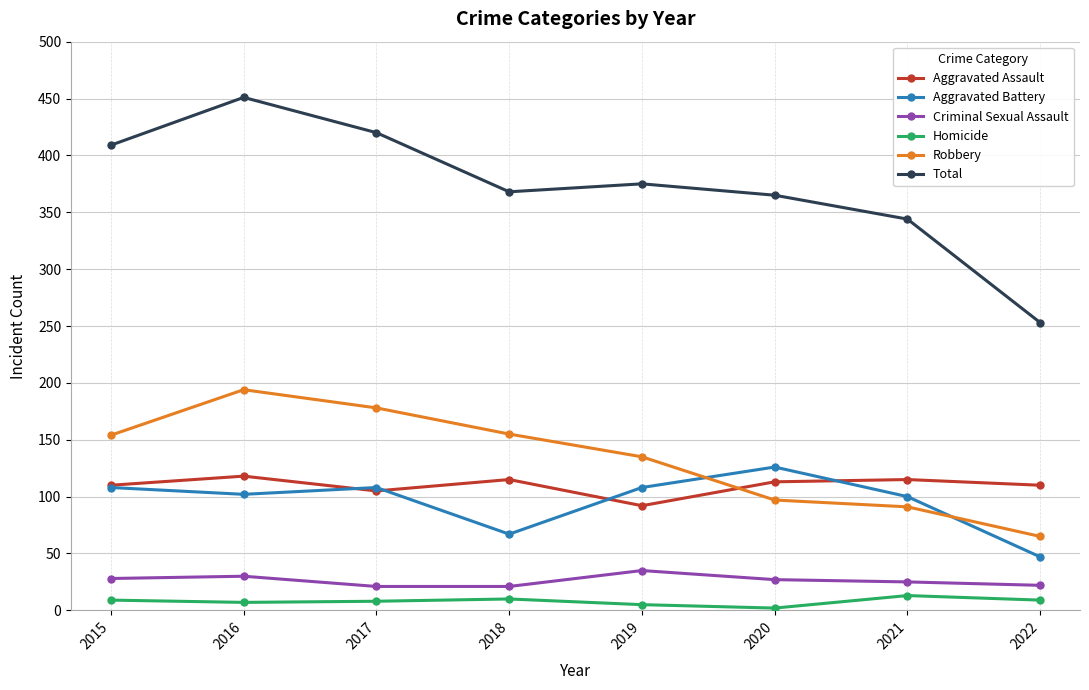

What is the value of the Criminal Sexual Assault point at the 3rd from the left?

21